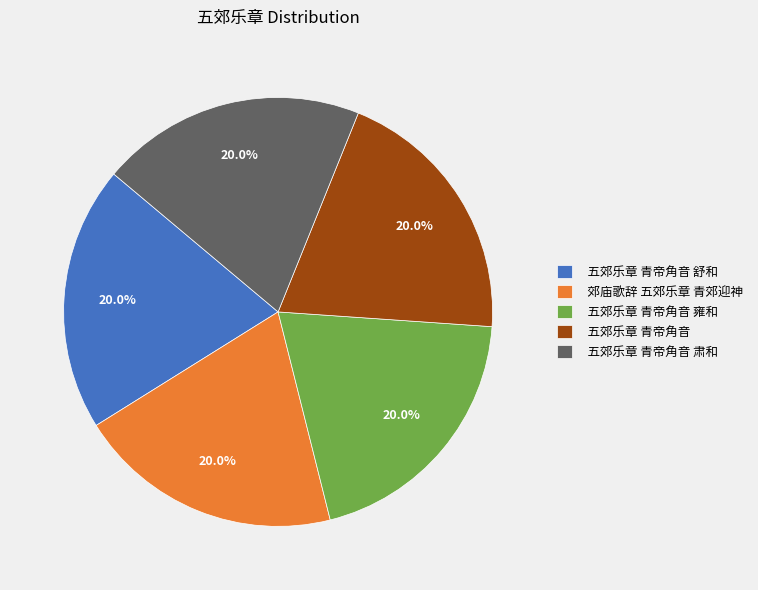

Is it true that 五郊乐章 青帝角音 舒和 is 20% of the pie?

True